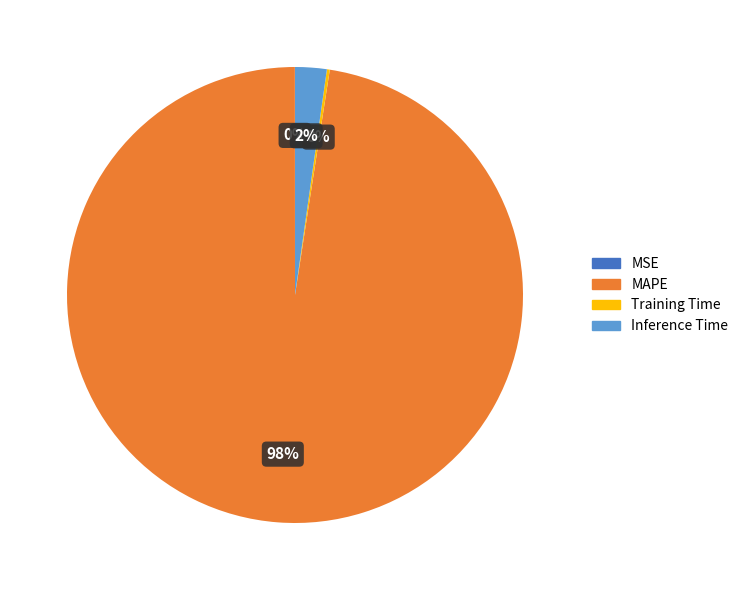

True or false: MAPE accounts for 98% of the total.

True